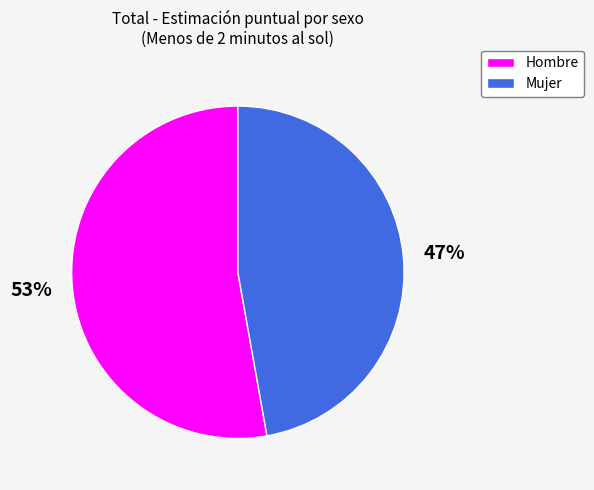

To the nearest percent, what is the difference between the largest and smallest slice percentages?

6%